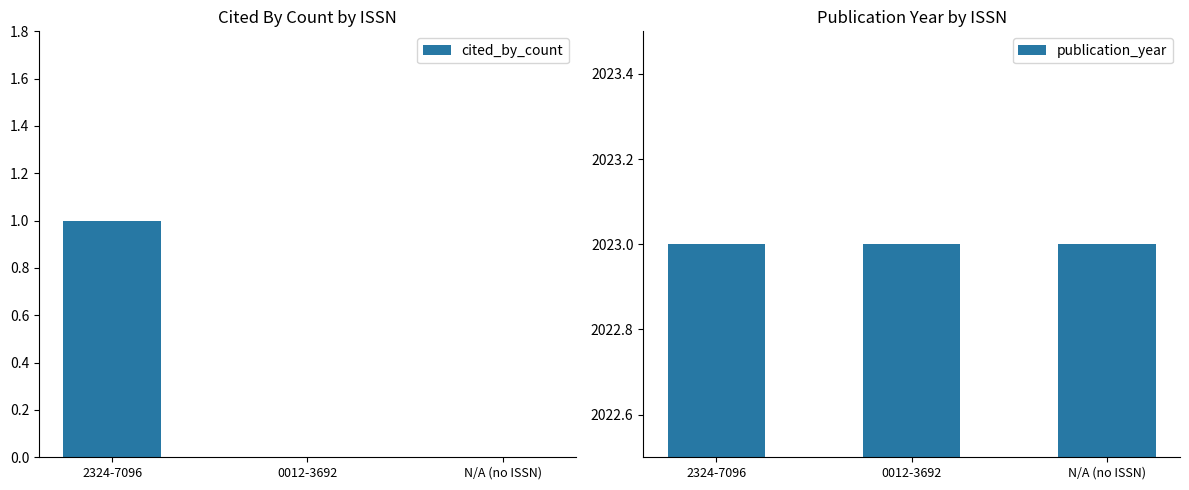

What position from the right is 0012-3692?

2